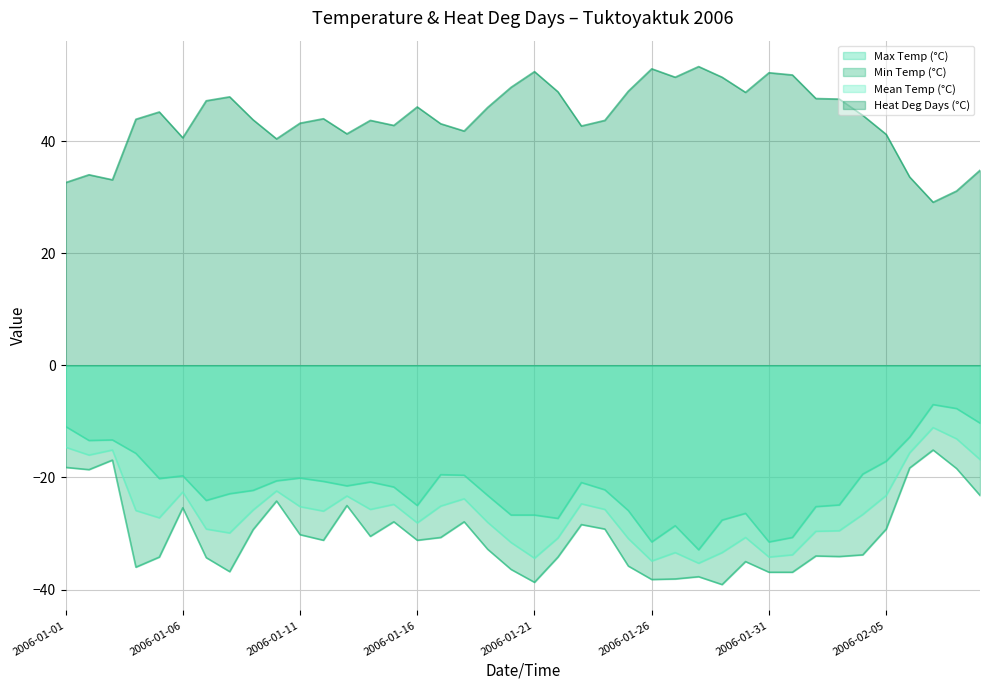

Where is the first local minimum for Heat Deg Days (°C)?

2006-01-03